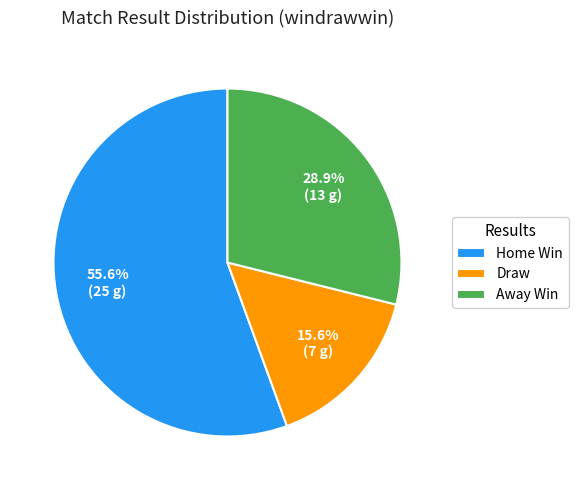

Combined, what portion of the pie is Draw and Home Win?

71.1%